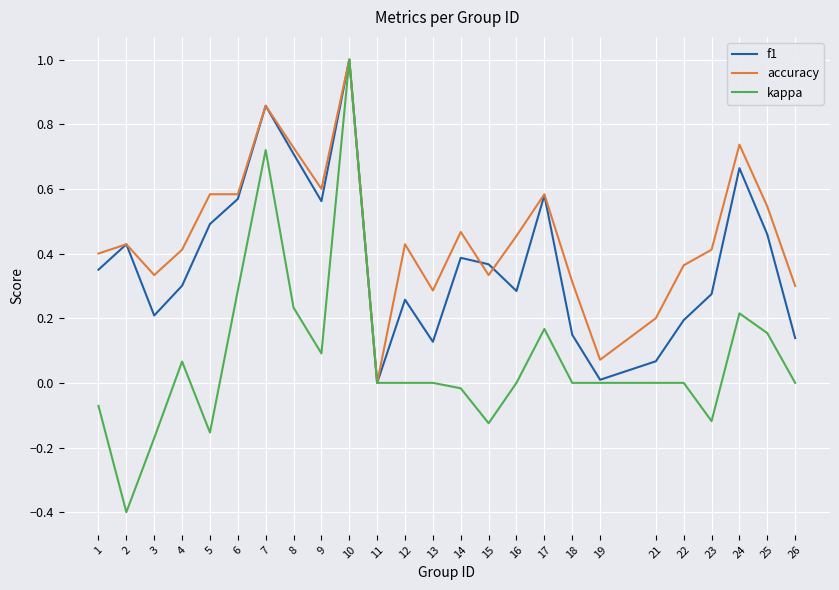

At 12, list the series in order from largest to smallest.

accuracy, f1, kappa